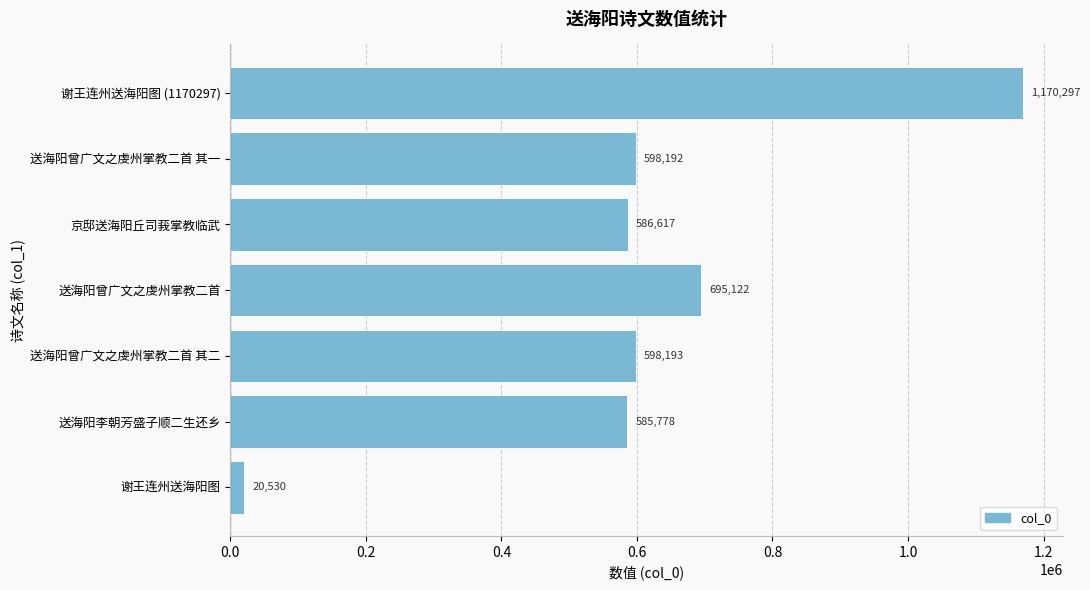

How many data points are less than 598192?

3